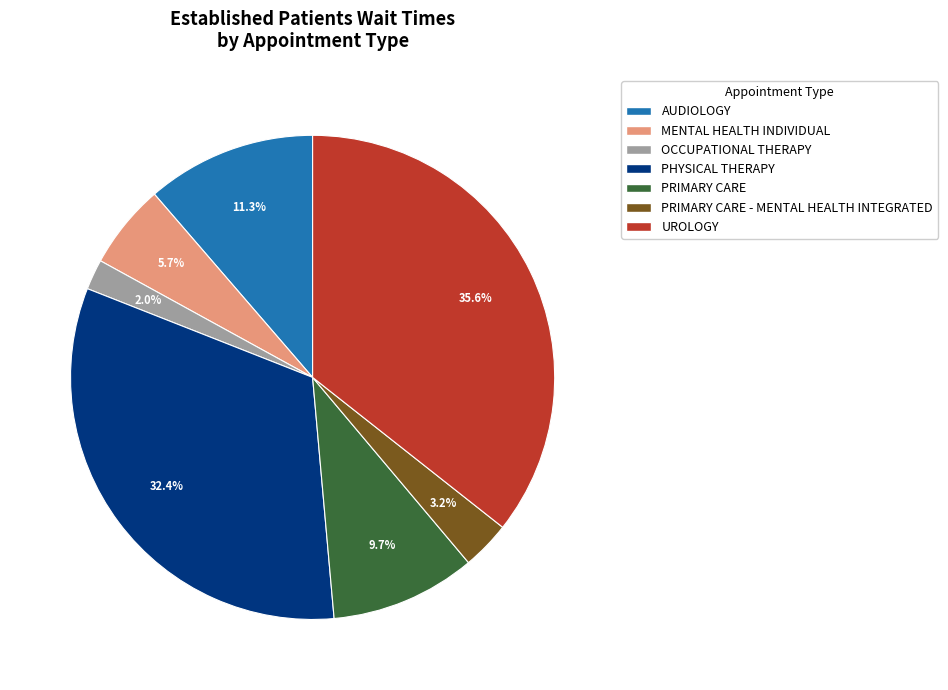

Is there any slice that represents more than half of the pie?

No